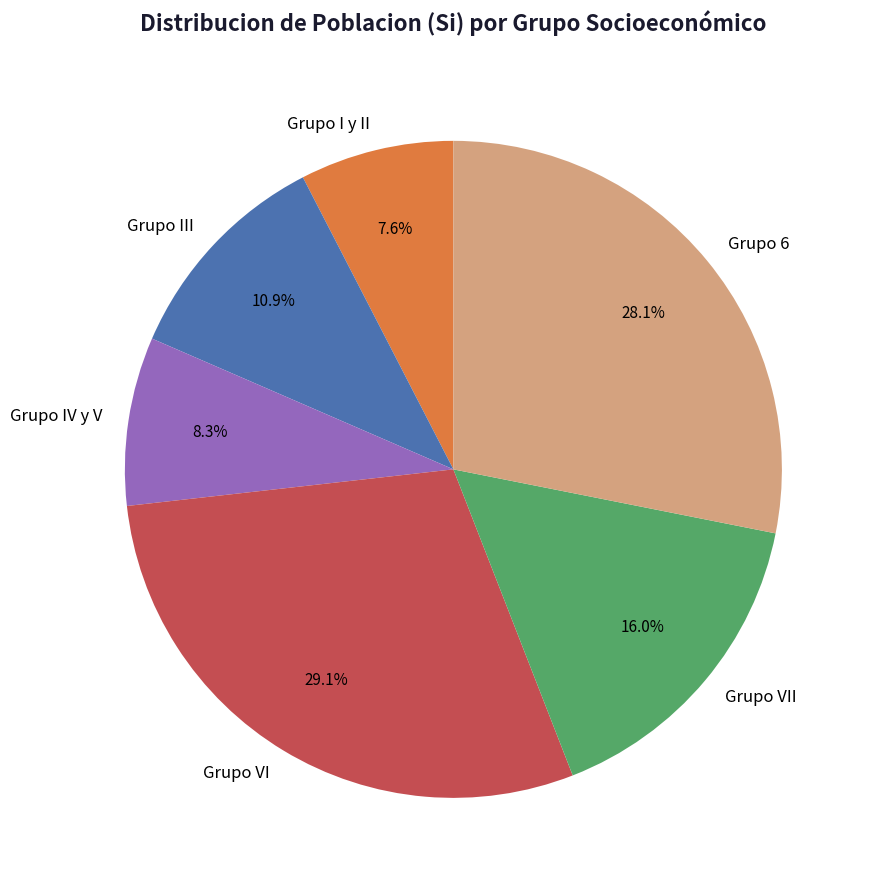

The Grupo III slice represents 11% of the pie. True or false?

True